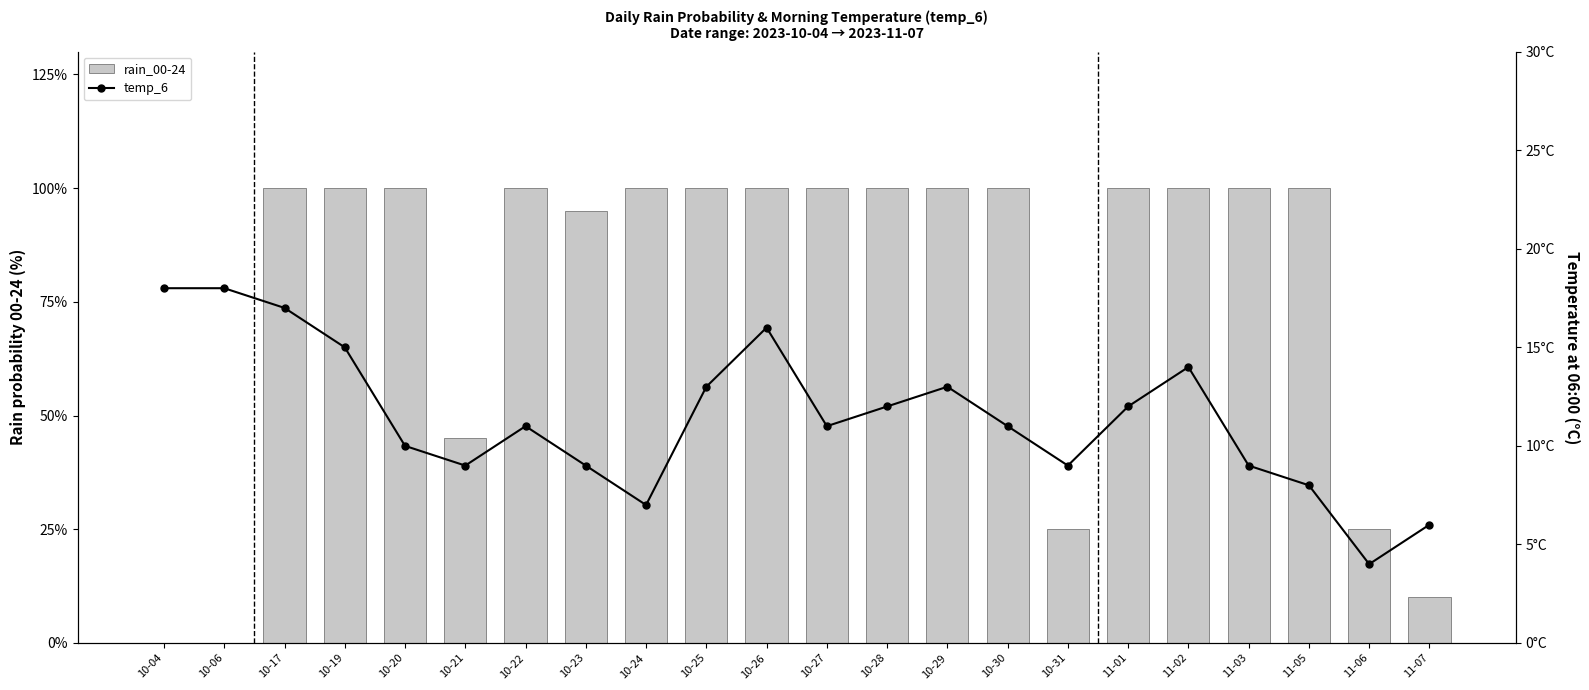

What is the value of the temp_6 bar at the 6th from the left?

9